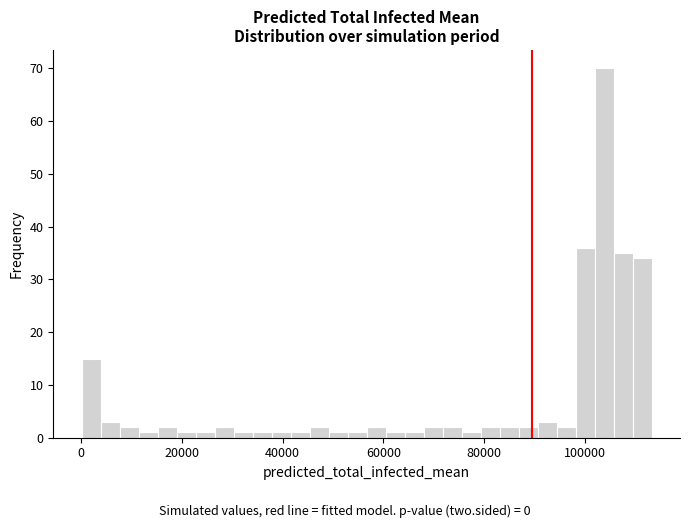

Around what value on the x-axis is the tallest bar? Give the approximate position of its centre, as read against the axis.

104000